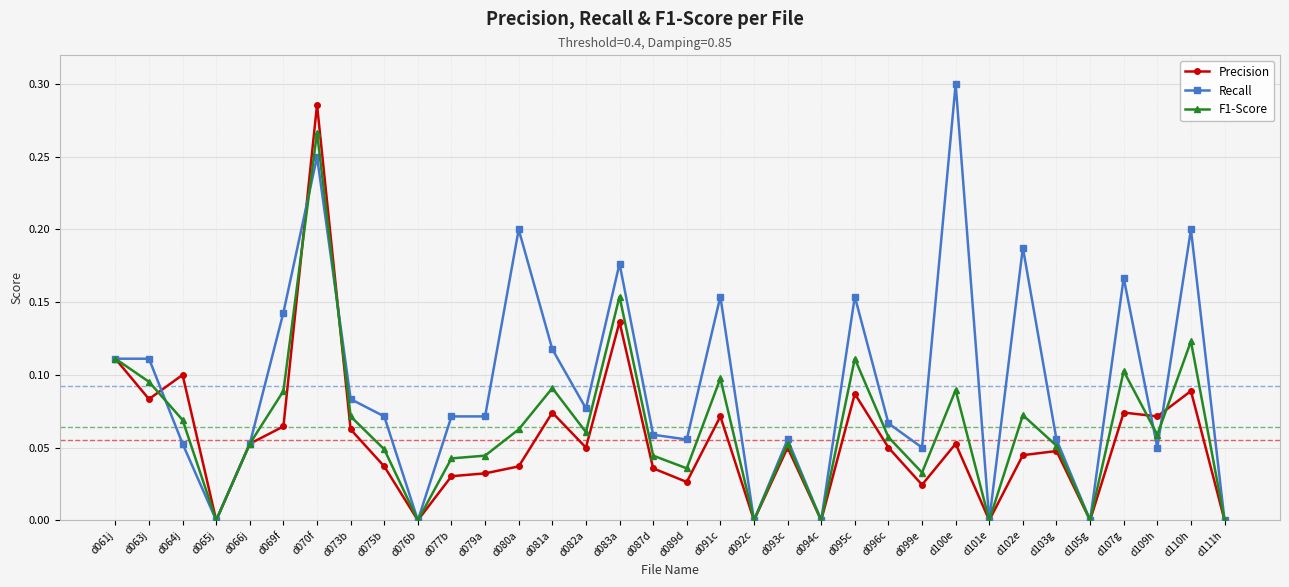

Which series has the largest range (max minus min)?

Recall